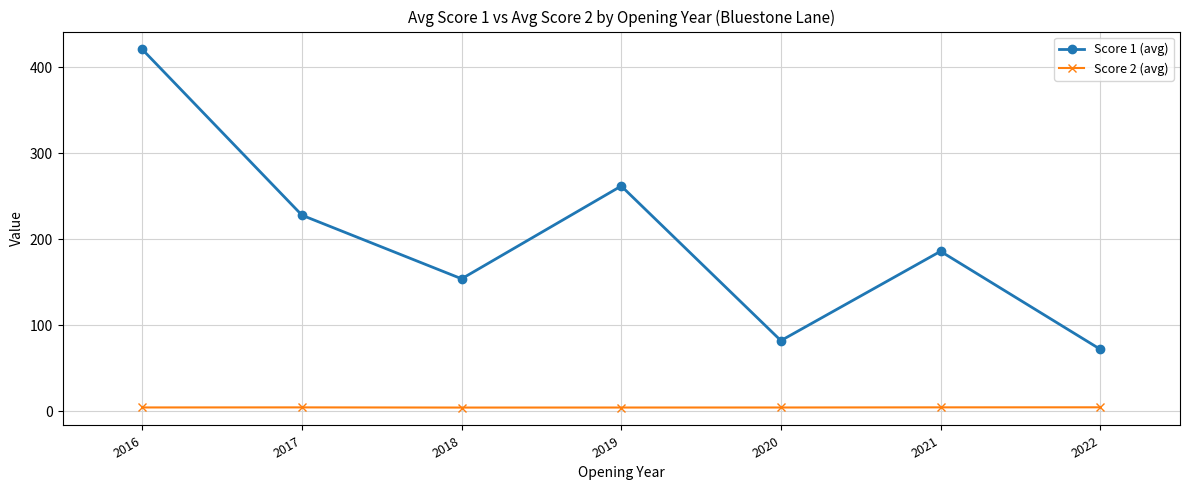

Which category has the highest value across all series?

2016